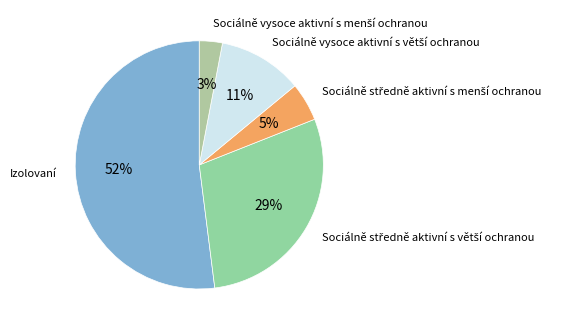

To the nearest percent, what percentage of the pie is Izolovaní?

52%